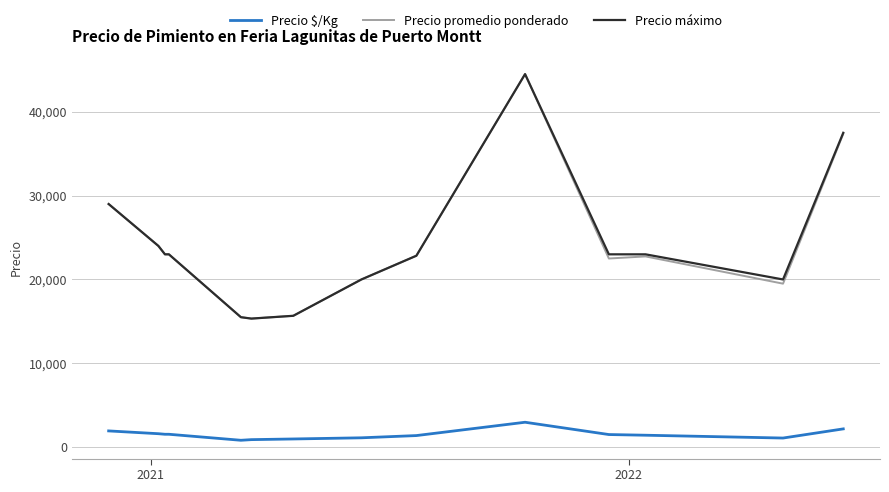

True or false: Precio promedio ponderado and Precio $/Kg cross at least once.

False